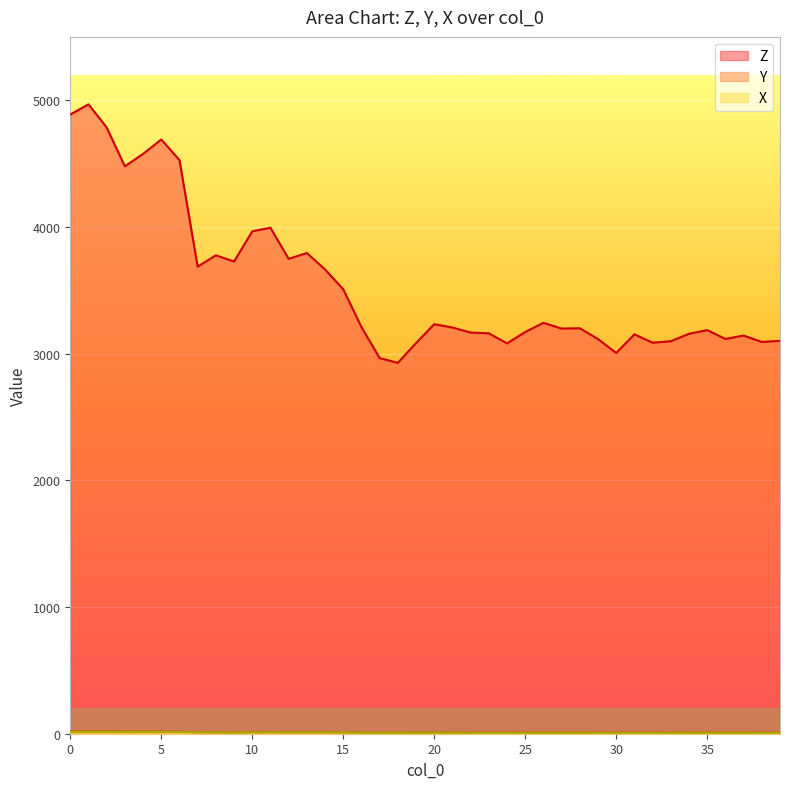

At which category does Y reach its first local valley?

4